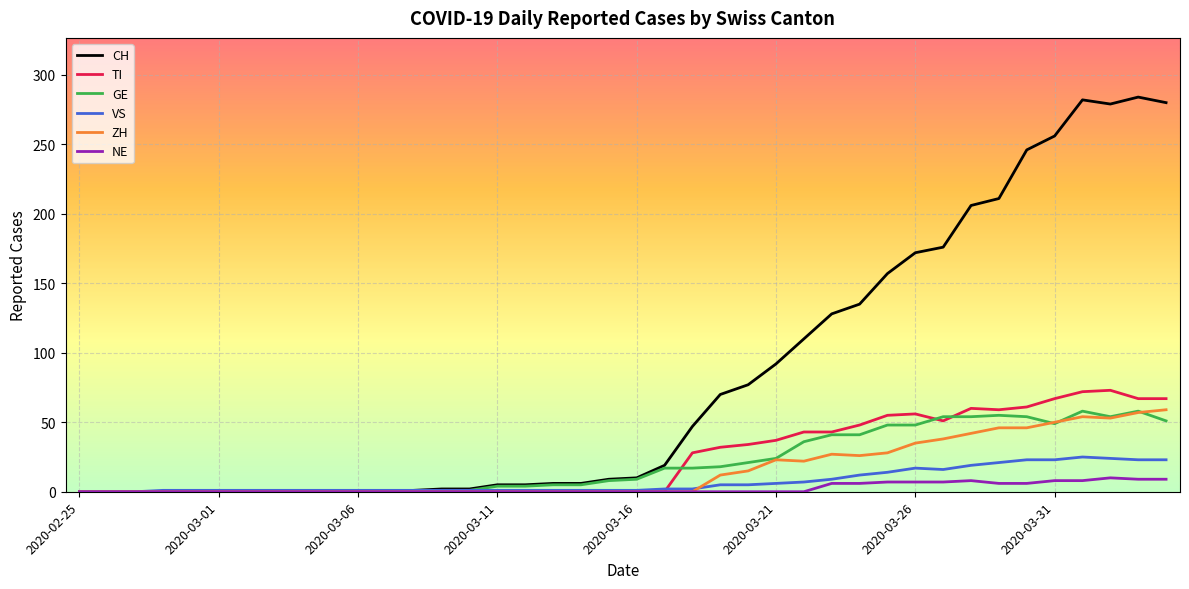

What is the greatest value displayed?

284